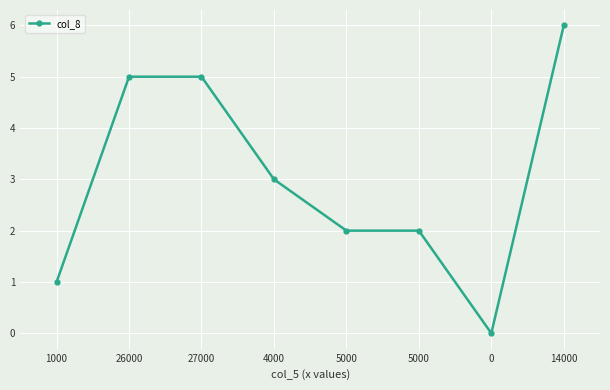

How many distinct data groups are displayed?

1